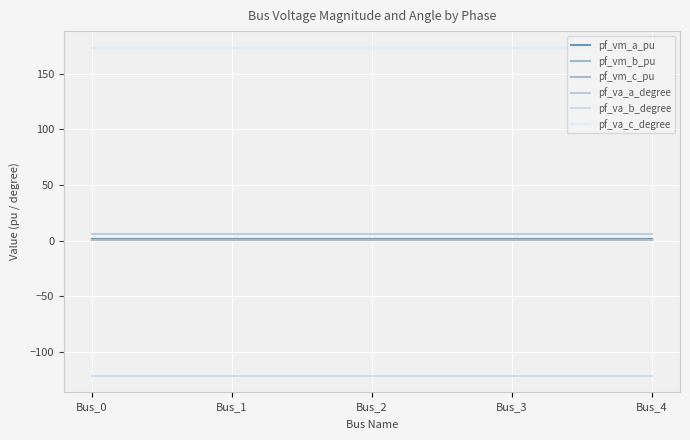

Does the chart have visible grid lines?

Yes